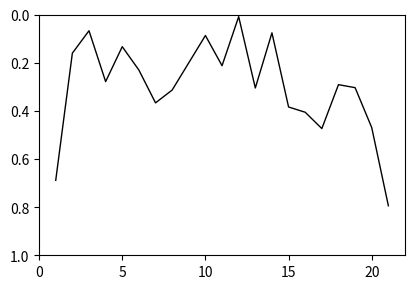

What is the maximum value shown in the chart?

0.8